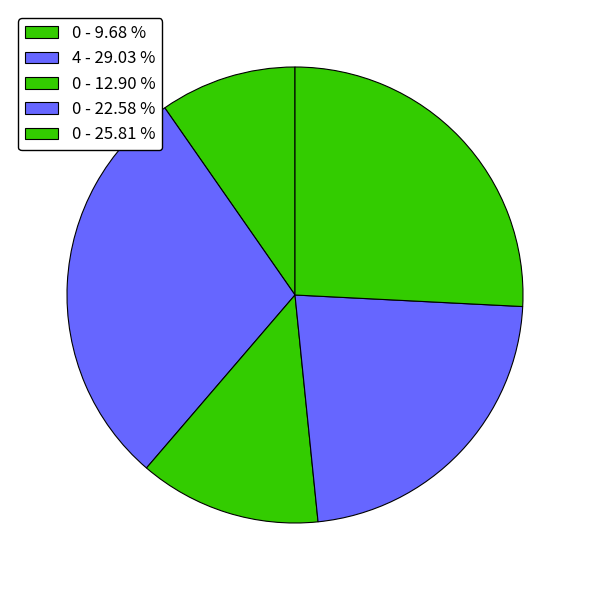

What is the largest slice in the pie chart?

4 - 29.03 %